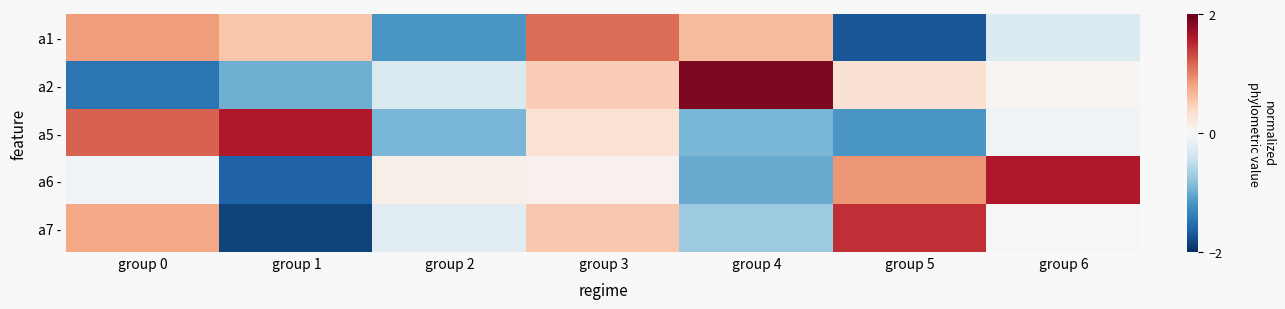

Rank the series at group 0 from lowest to highest value.

a2 -, a6 -, a7 -, a1 -, a5 -